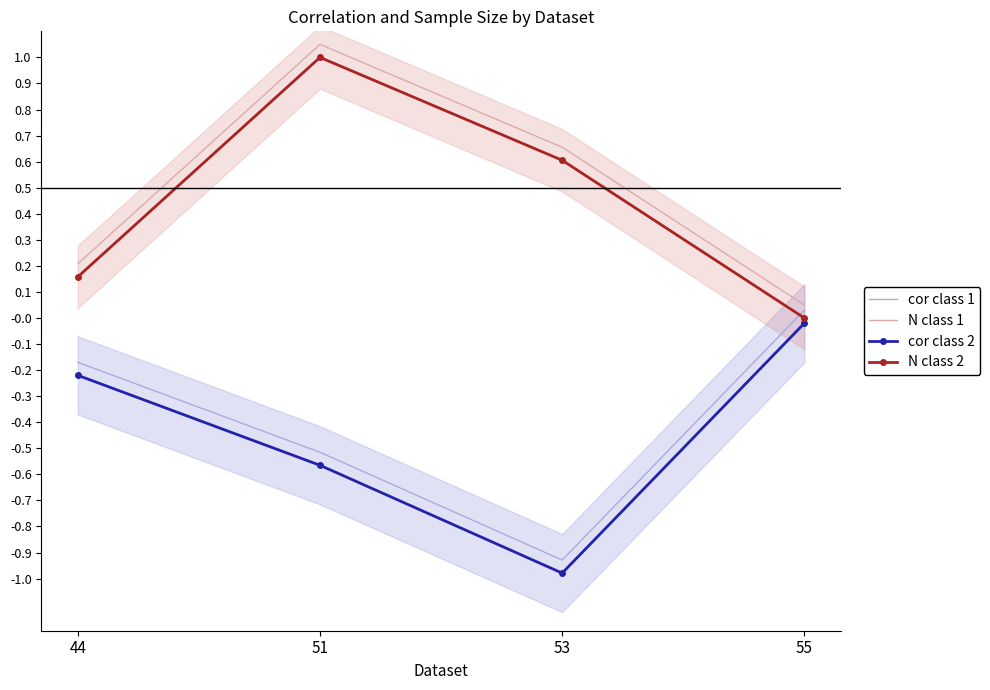

Between which two adjacent categories do cor class 1 and N class 2 first intersect?

53 and 55